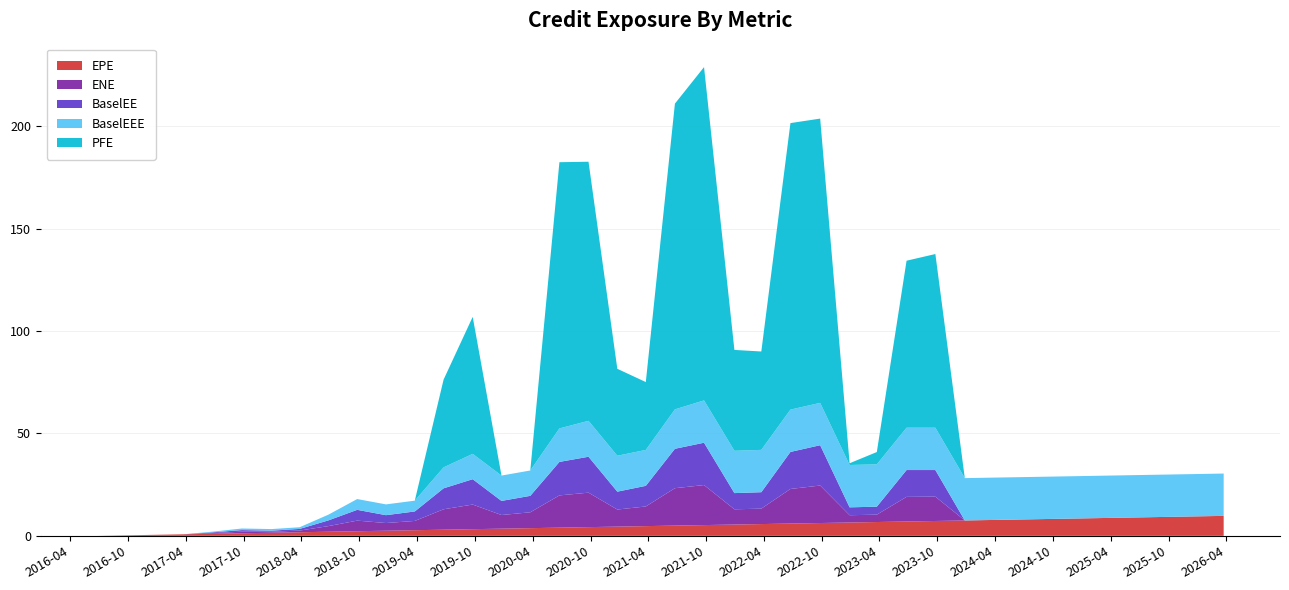

Reading left to right, what are all the values shown in this chart?

EPE: 2016-06-24=0.0	2016-09-26=0.3	2016-12-28=0.5	2017-03-24=0.7	2017-06-26=1.0	2017-09-25=1.3	2017-12-27=1.5	2018-03-26=1.8	2018-06-25=2.0	2018-09-24=2.3	2018-12-24=2.5	2019-03-25=2.7	2019-06-24=3.0	2019-09-24=3.3	2019-12-24=3.5	2020-03-24=3.7	2020-06-24=4.0	2020-09-24=4.3	2020-12-24=4.5	2021-03-24=4.7	2021-06-24=5.0	2021-09-24=5.3	2021-12-29=5.5	2022-03-24=5.7	2022-06-24=6.0	2022-09-26=6.3	2022-12-28=6.5	2023-03-24=6.7	2023-06-26=7.0	2023-09-25=7.3	2023-12-27=7.5	2024-03-25=7.8	2024-06-24=8.0	2024-09-24=8.3	2024-12-24=8.5	2025-03-24=8.7	2025-06-24=9.0	2025-09-24=9.3	2025-12-24=9.5	2026-03-24=9.7
ENE: 2016-06-24=0.0	2016-09-26=0.0	2016-12-28=0.0	2017-03-24=0.0	2017-06-26=0.4	2017-09-25=0.8	2017-12-27=0.5	2018-03-26=0.8	2018-06-25=2.8	2018-09-24=5.2	2018-12-24=3.8	2019-03-25=4.5	2019-06-24=10.0	2019-09-24=12.0	2019-12-24=6.7	2020-03-24=7.8	2020-06-24=15.8	2020-09-24=16.8	2020-12-24=8.3	2021-03-24=9.6	2021-06-24=18.3	2021-09-24=19.6	2021-12-29=7.4	2022-03-24=7.5	2022-06-24=16.9	2022-09-26=18.3	2022-12-28=3.6	2023-03-24=3.6	2023-06-26=12.0	2023-09-25=11.9	2023-12-27=0.0	2024-03-25=0.0	2024-06-24=0.0	2024-09-24=0.0	2024-12-24=0.0	2025-03-24=0.0	2025-06-24=0.0	2025-09-24=0.0	2025-12-24=0.0	2026-03-24=0.0
BaselEE: 2016-06-24=0.0	2016-09-26=0.0	2016-12-28=0.0	2017-03-24=0.0	2017-06-26=0.4	2017-09-25=0.8	2017-12-27=0.5	2018-03-26=0.8	2018-06-25=2.8	2018-09-24=5.3	2018-12-24=3.8	2019-03-25=4.6	2019-06-24=10.2	2019-09-24=12.4	2019-12-24=6.9	2020-03-24=8.0	2020-06-24=16.4	2020-09-24=17.6	2020-12-24=8.7	2021-03-24=10.1	2021-06-24=19.3	2021-09-24=20.7	2021-12-29=7.9	2022-03-24=8.0	2022-06-24=18.1	2022-09-26=19.7	2022-12-28=3.8	2023-03-24=3.9	2023-06-26=13.1	2023-09-25=13.0	2023-12-27=0.0	2024-03-25=0.0	2024-06-24=0.0	2024-09-24=0.0	2024-12-24=0.0	2025-03-24=0.0	2025-06-24=0.0	2025-09-24=0.0	2025-12-24=0.0	2026-03-24=0.0
BaselEEE: 2016-06-24=0.0	2016-09-26=0.0	2016-12-28=0.0	2017-03-24=0.0	2017-06-26=0.4	2017-09-25=0.8	2017-12-27=0.8	2018-03-26=0.8	2018-06-25=2.8	2018-09-24=5.3	2018-12-24=5.3	2019-03-25=5.3	2019-06-24=10.2	2019-09-24=12.4	2019-12-24=12.4	2020-03-24=12.4	2020-06-24=16.4	2020-09-24=17.6	2020-12-24=17.6	2021-03-24=17.6	2021-06-24=19.3	2021-09-24=20.7	2021-12-29=20.7	2022-03-24=20.7	2022-06-24=20.7	2022-09-26=20.7	2022-12-28=20.7	2023-03-24=20.7	2023-06-26=20.7	2023-09-25=20.7	2023-12-27=20.7	2024-03-25=20.7	2024-06-24=20.7	2024-09-24=20.7	2024-12-24=20.7	2025-03-24=20.7	2025-06-24=20.7	2025-09-24=20.7	2025-12-24=20.7	2026-03-24=20.7
PFE: 2016-06-24=0.0	2016-09-26=0.0	2016-12-28=0.0	2017-03-24=0.0	2017-06-26=0.0	2017-09-25=0.0	2017-12-27=0.0	2018-03-26=0.0	2018-06-25=0.0	2018-09-24=0.0	2018-12-24=0.0	2019-03-25=0.0	2019-06-24=42.9	2019-09-24=66.9	2019-12-24=0.0	2020-03-24=0.0	2020-06-24=130.1	2020-09-24=126.6	2020-12-24=42.5	2021-03-24=33.2	2021-06-24=149.4	2021-09-24=162.8	2021-12-29=49.3	2022-03-24=48.1	2022-06-24=140.0	2022-09-26=138.9	2022-12-28=0.9	2023-03-24=6.0	2023-06-26=81.6	2023-09-25=84.8	2023-12-27=0.0	2024-03-25=0.0	2024-06-24=0.0	2024-09-24=0.0	2024-12-24=0.0	2025-03-24=0.0	2025-06-24=0.0	2025-09-24=0.0	2025-12-24=0.0	2026-03-24=0.0